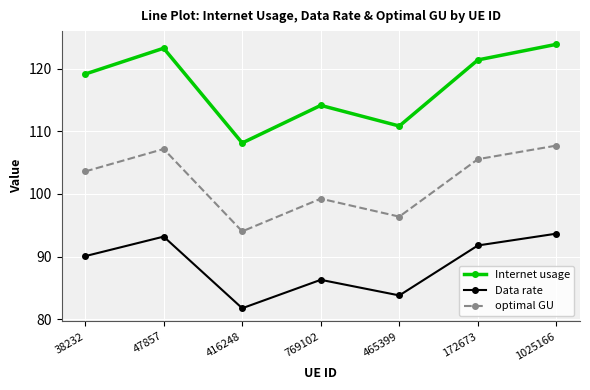

Is this an area chart (filled region under the line)?

No